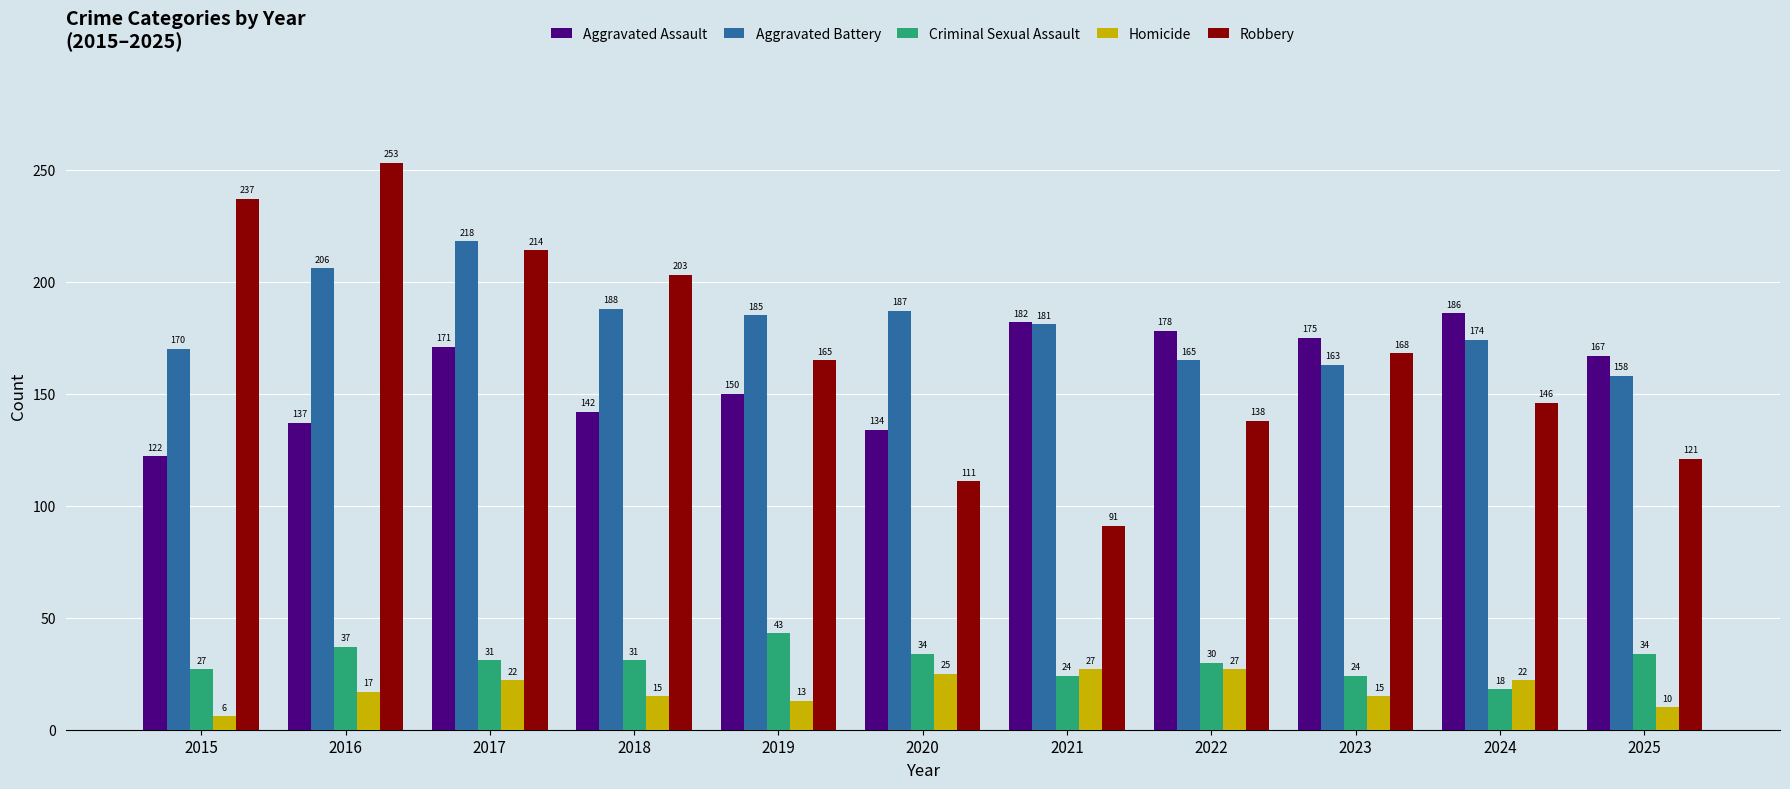

Which category has the highest value in the Robbery series?

2016